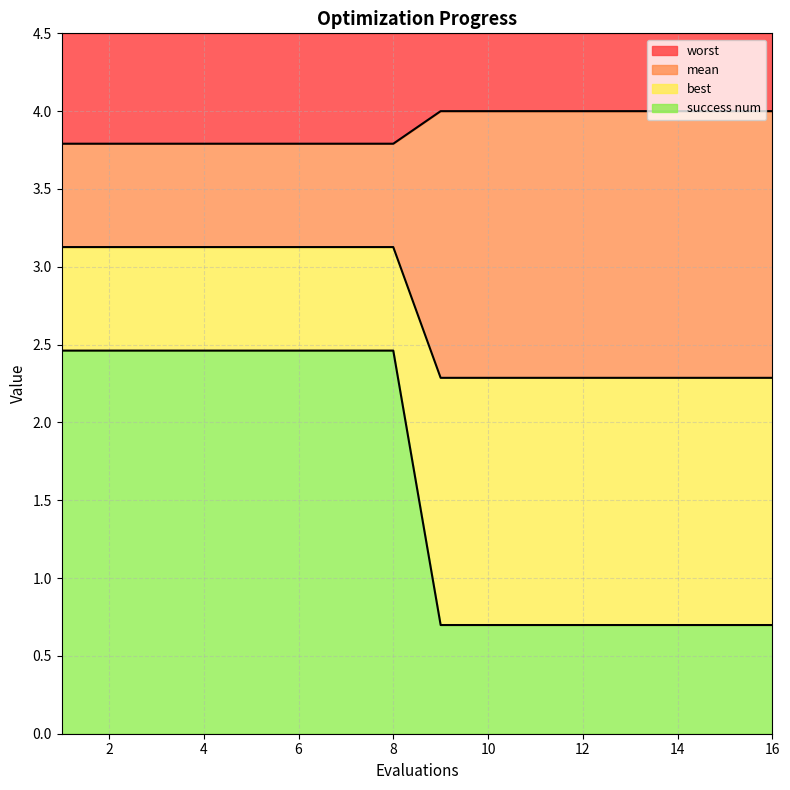

At which label is best closest to 2?

9